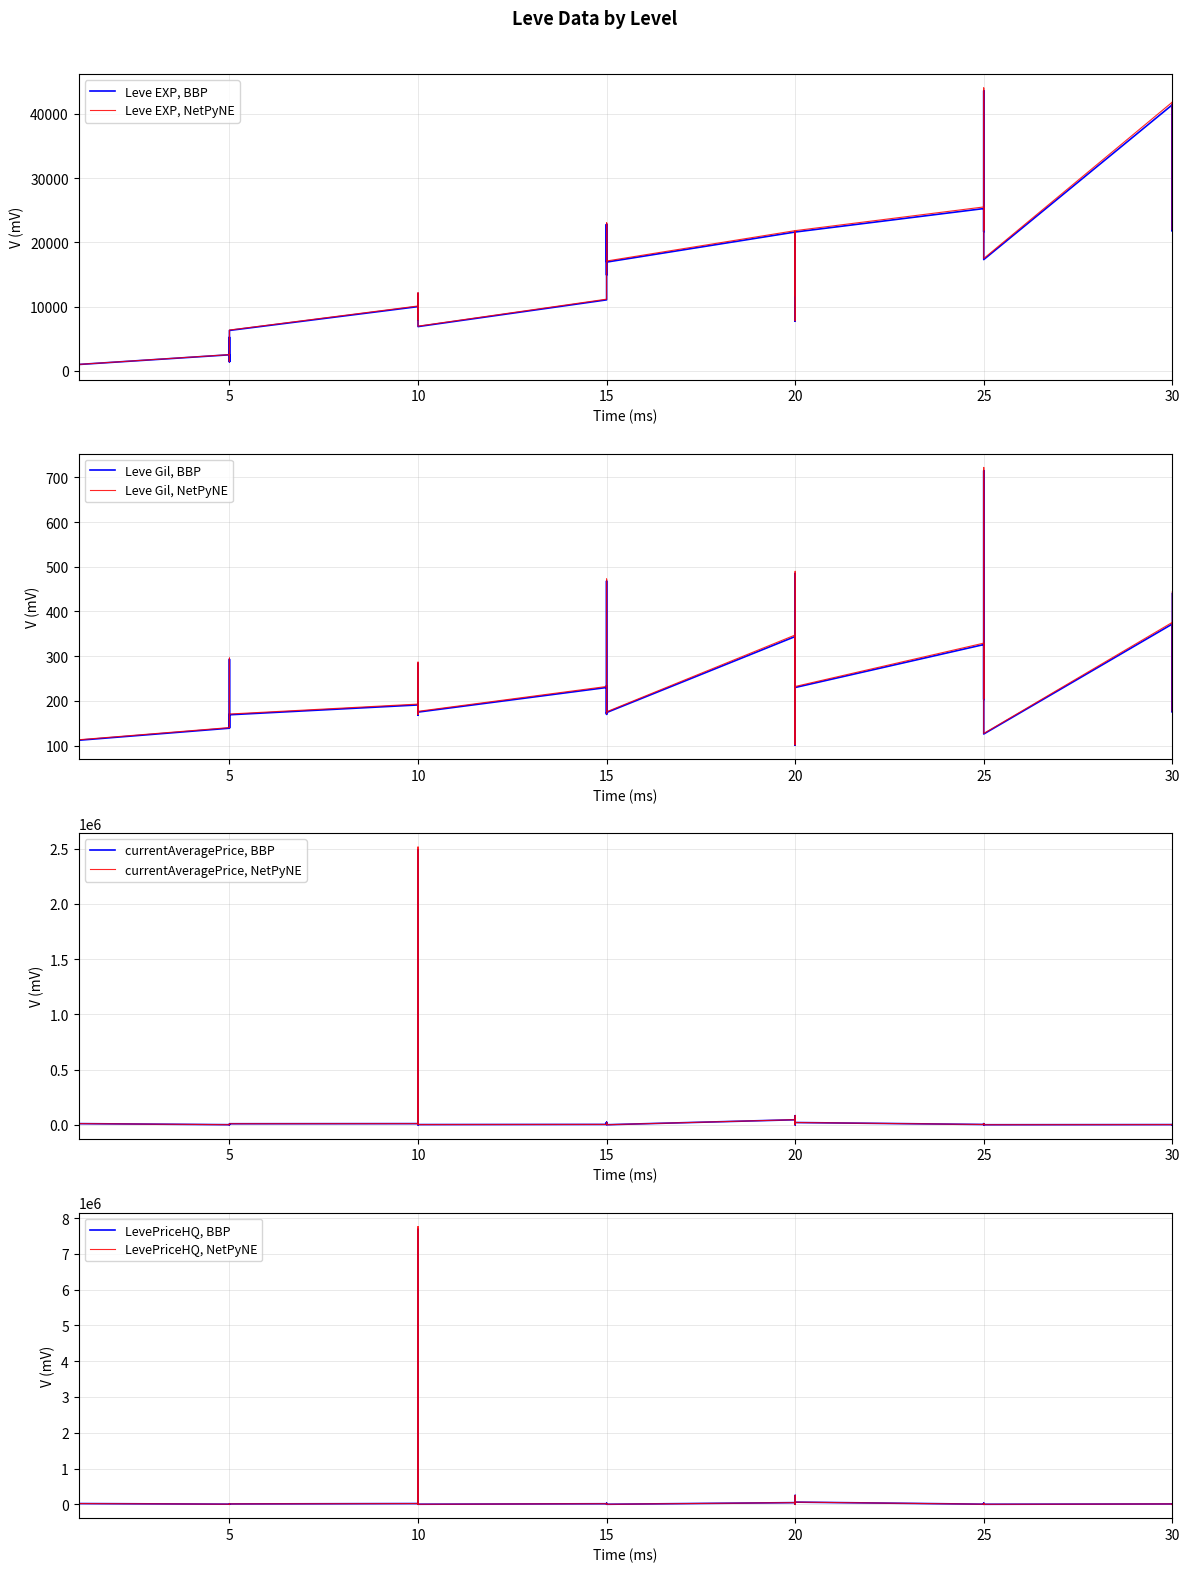

At how many categories does at least one series exceed 3236605?

1